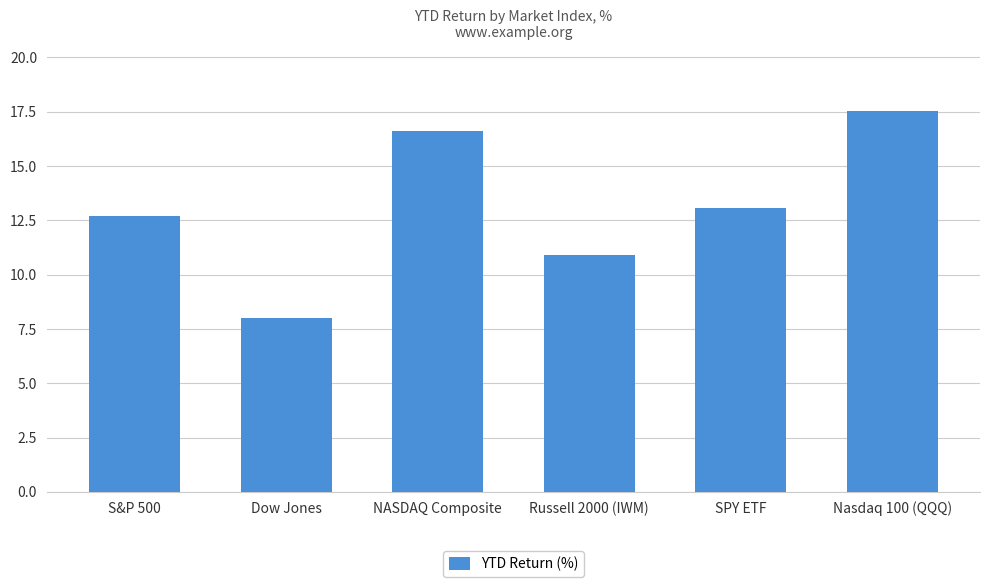

What is the change in value from S&P 500 to Dow Jones?

-4.7